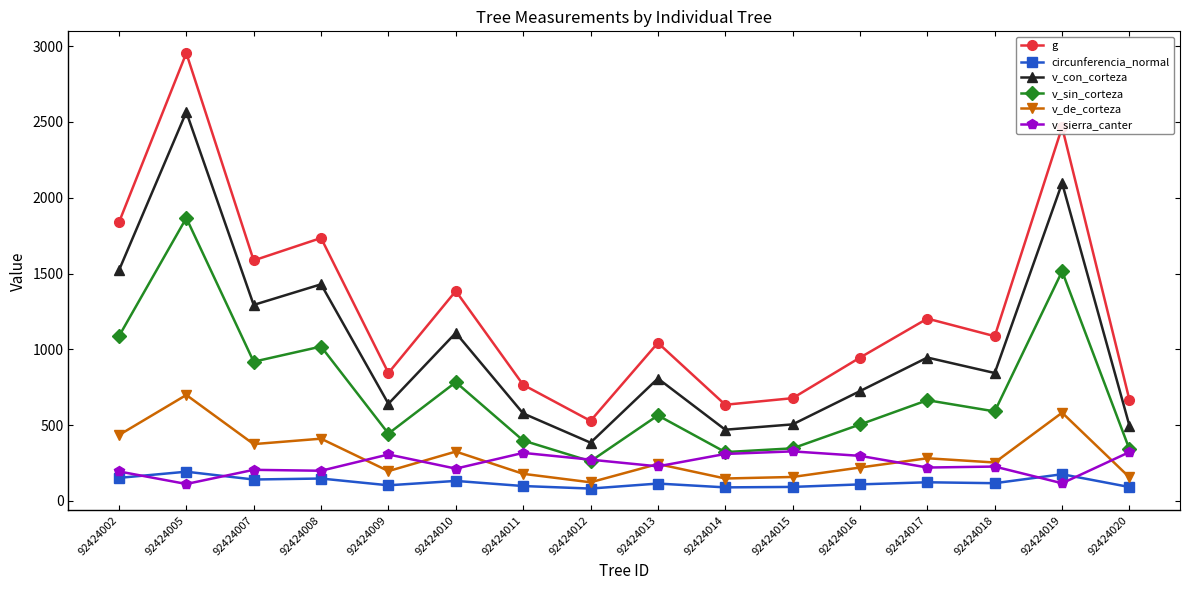

What is the value of the v_con_corteza point at the 11th from the left?

504.9